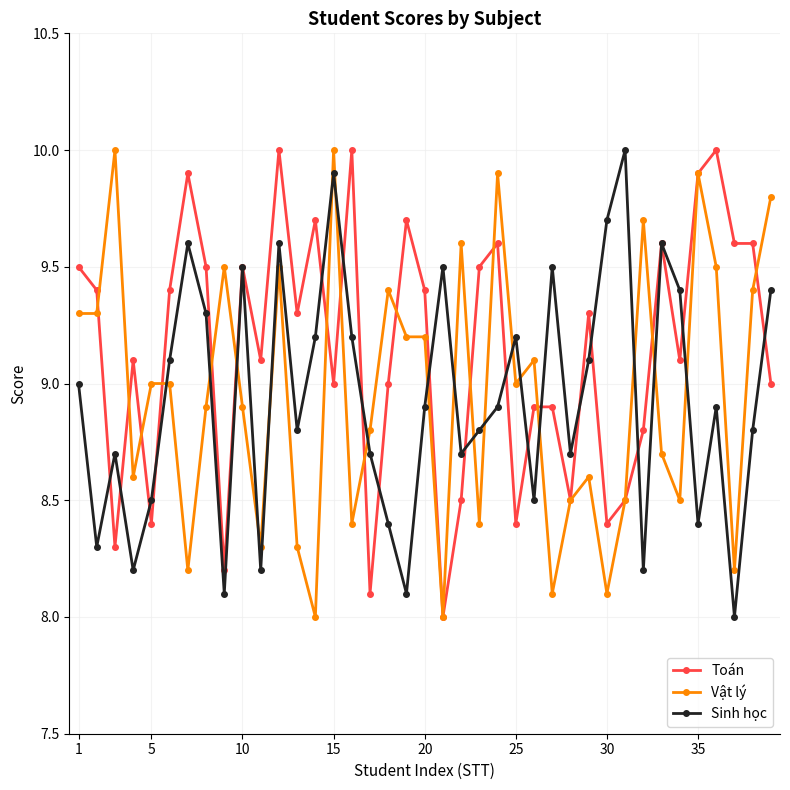

What is the value of the Toán point at the 22nd from the left?

8.5